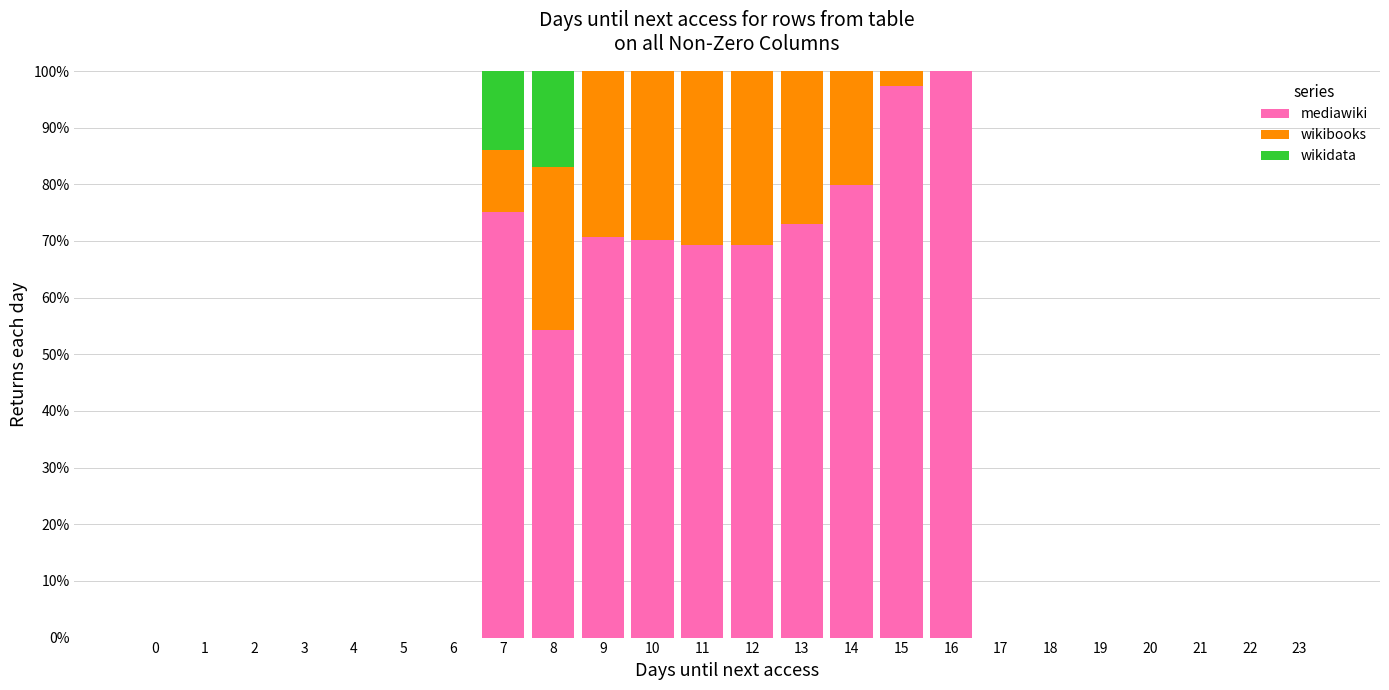

What is the maximum value for mediawiki?

100.0